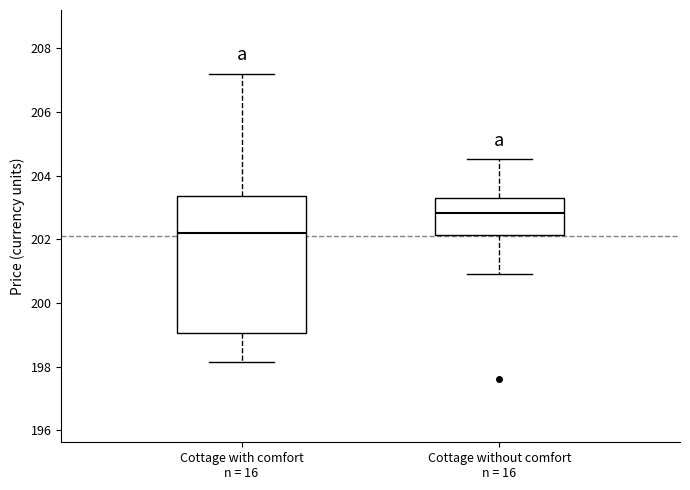

Which box's median line is the highest?

Cottage without comfort n = 16